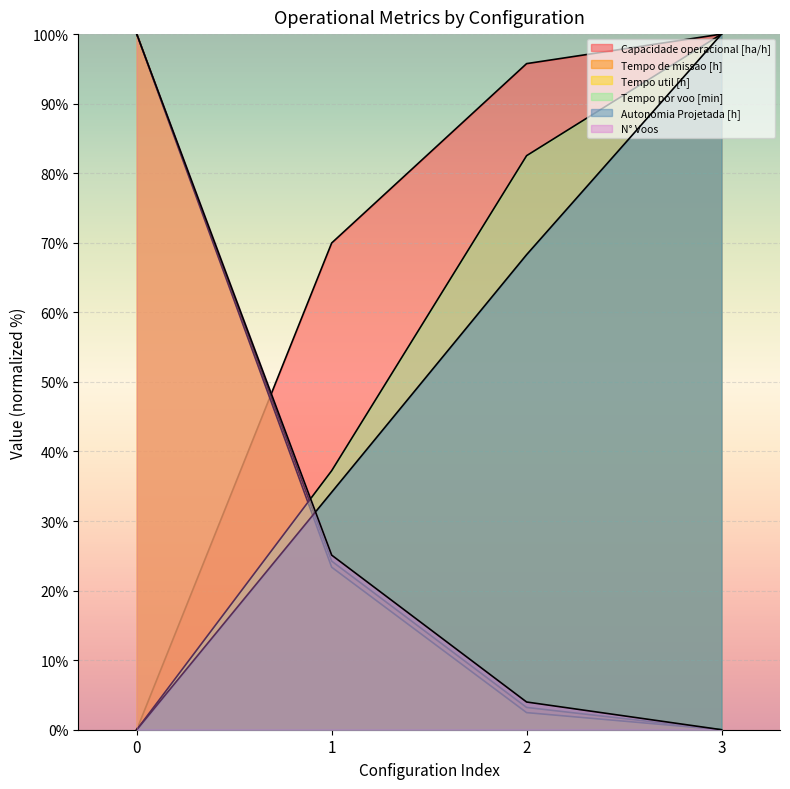

What is the difference between the maximum and minimum values in the Autonomia Projetada [h] series?

100.0